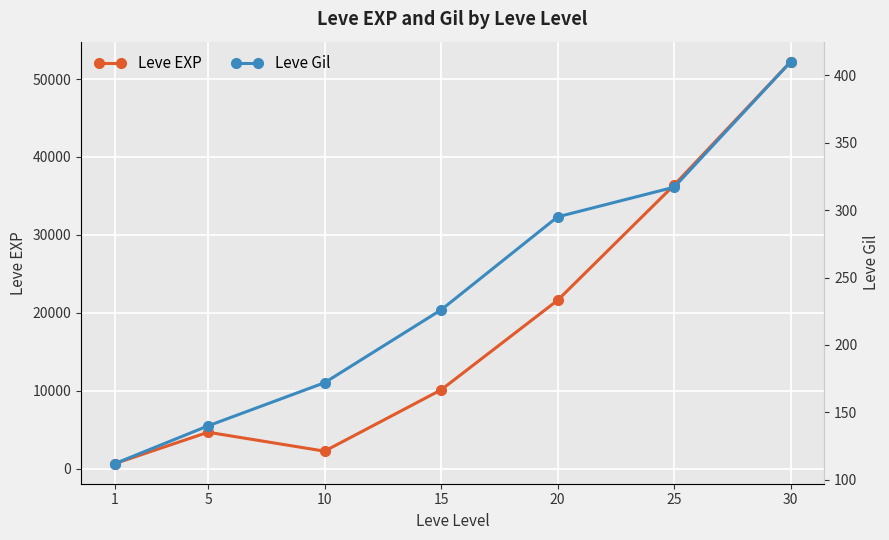

Reading left to right, extract all data points from this chart.

Leve EXP: 1=630	5=4660	10=2230	15=10100	20=21600	25=36390	30=52220
Leve Gil: 1=112	5=140	10=172	15=226	20=295	25=317	30=410